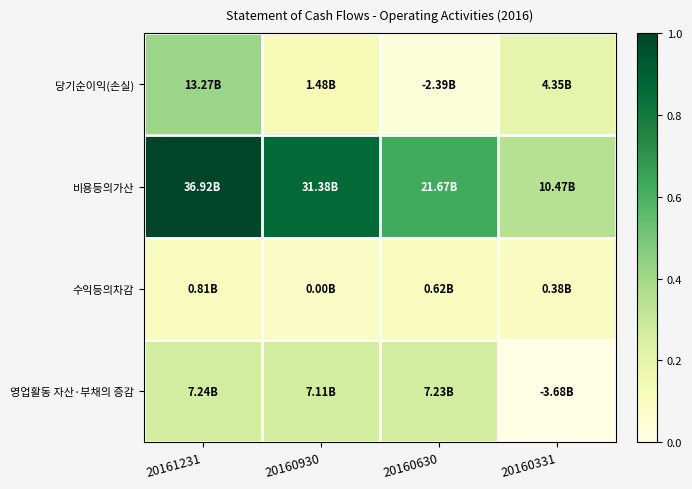

At which category is the sum across all series the highest?

20161231